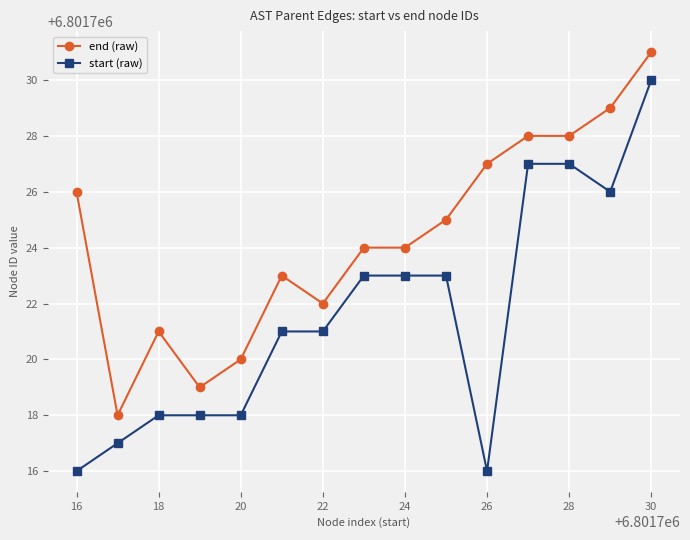

What is the value of the end (raw) point at the 5th from the left?

6801720